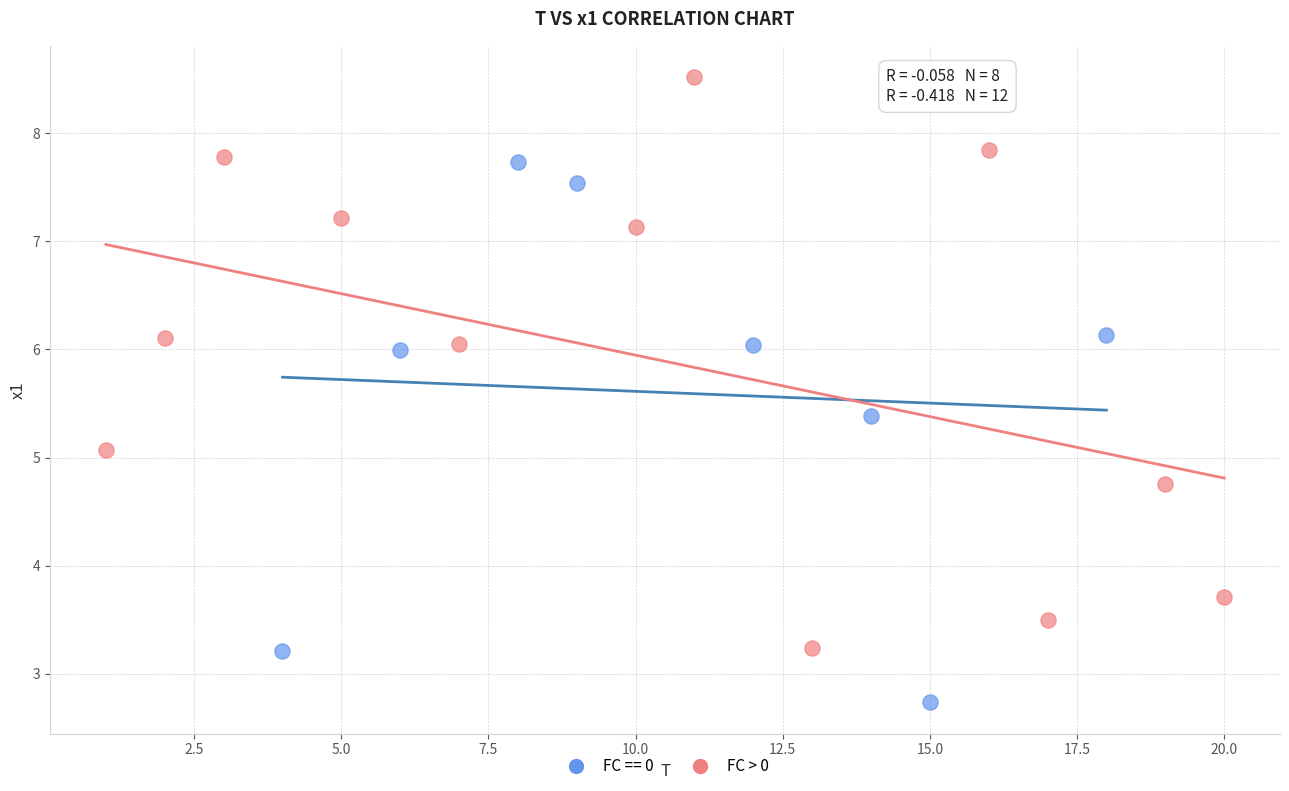

Which series reaches the maximum Y coordinate?

FC > 0